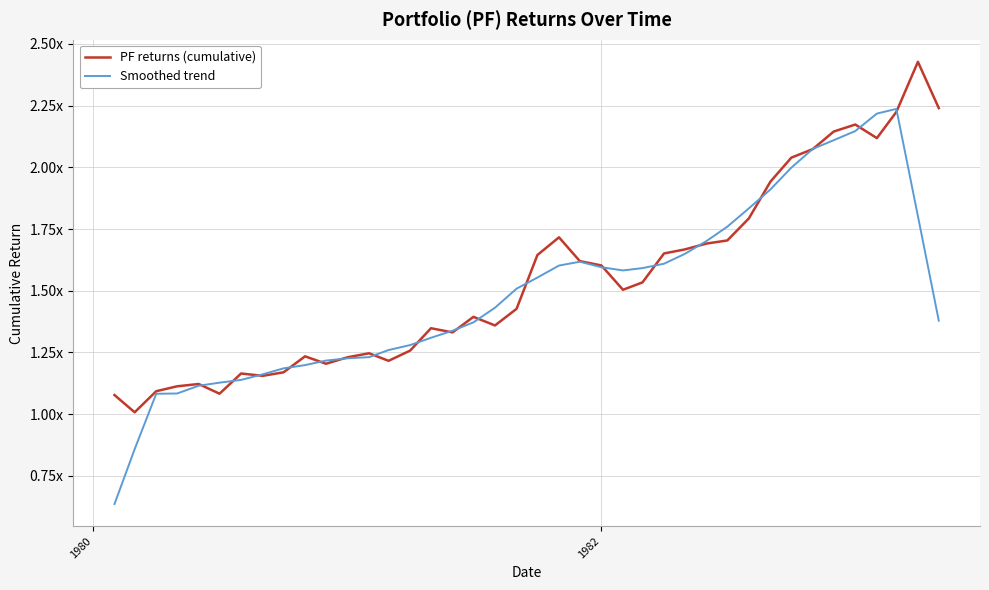

List the series in order of their peak value, lowest first.

Smoothed trend, PF returns (cumulative)